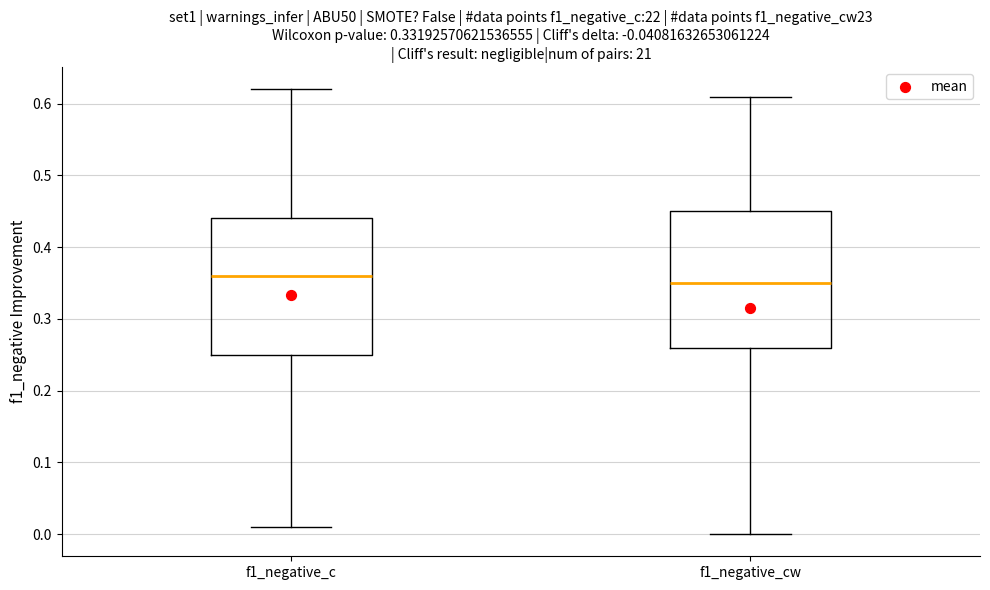

Which box has the highest median line?

f1_negative_c